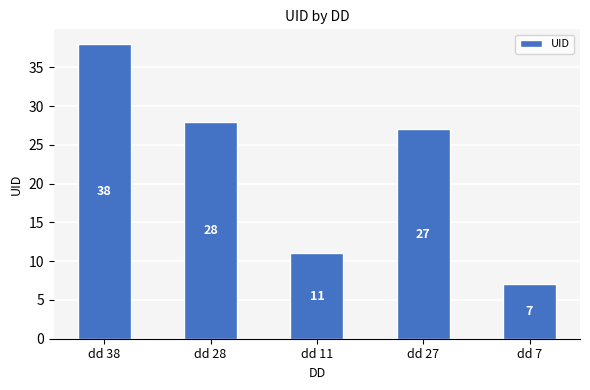

What is the ratio of the value at dd 38 to the value at dd 27?

1.4